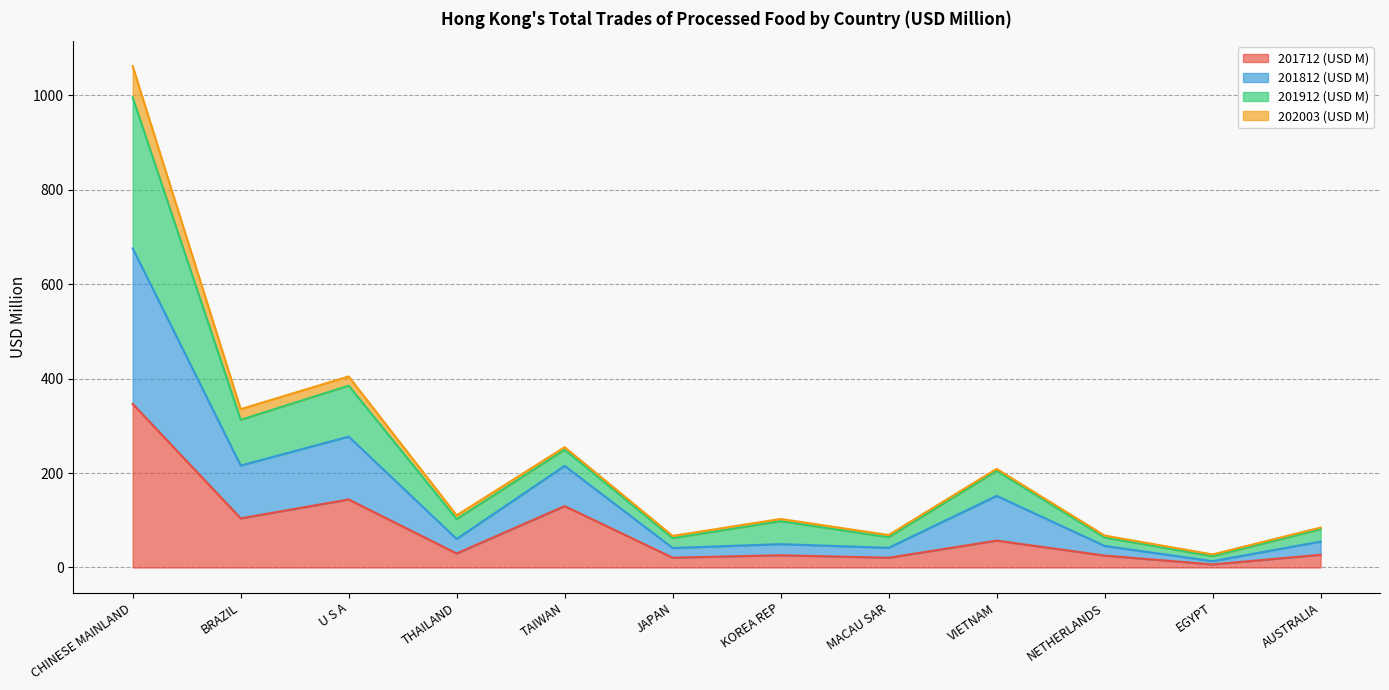

What is the highest value of the 201712 (USD M) series?

346.4